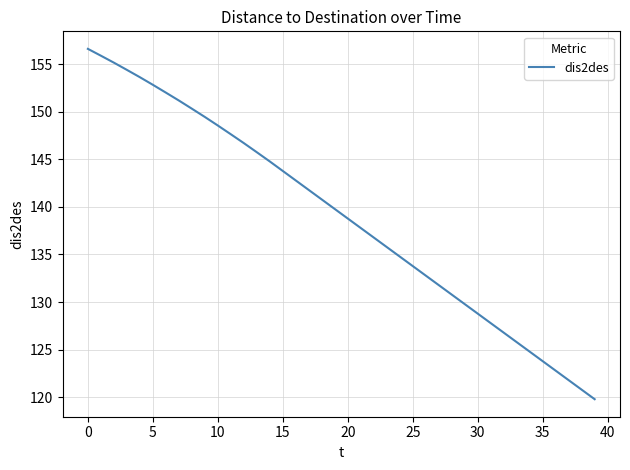

How many values exceed 139?

20